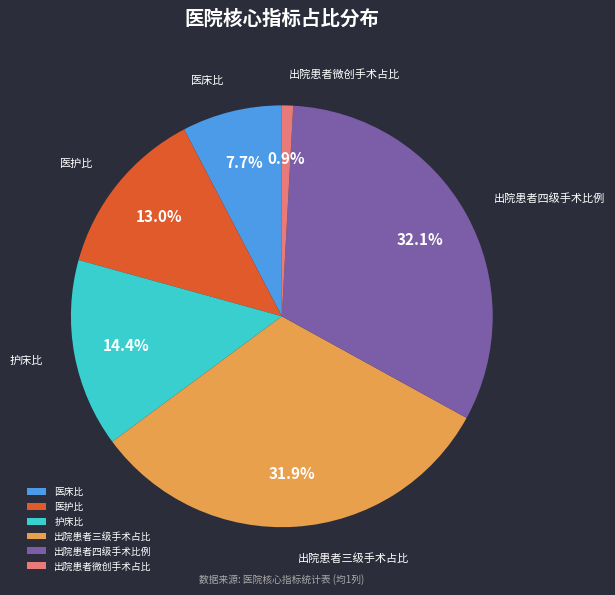

Which has a higher value, 医床比 or 护床比?

护床比